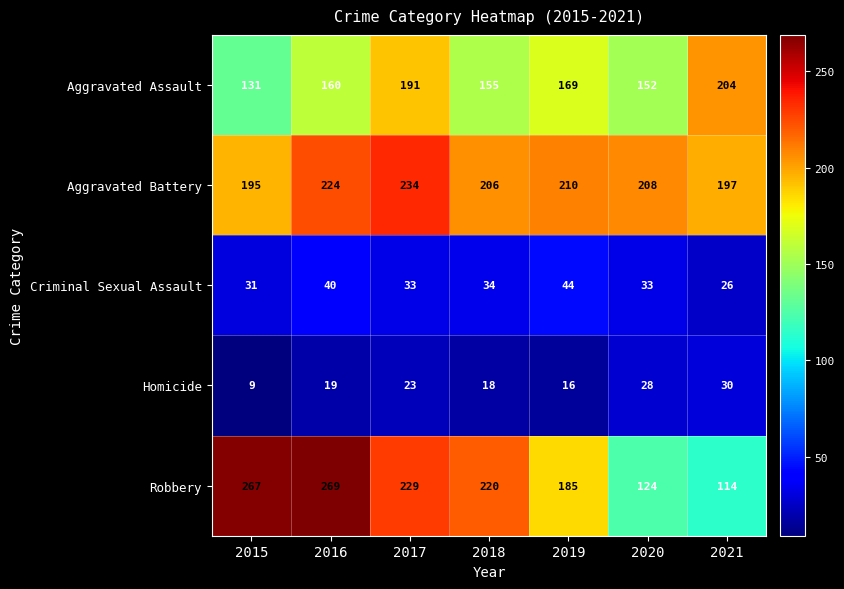

Which series has the widest spread of values?

Robbery